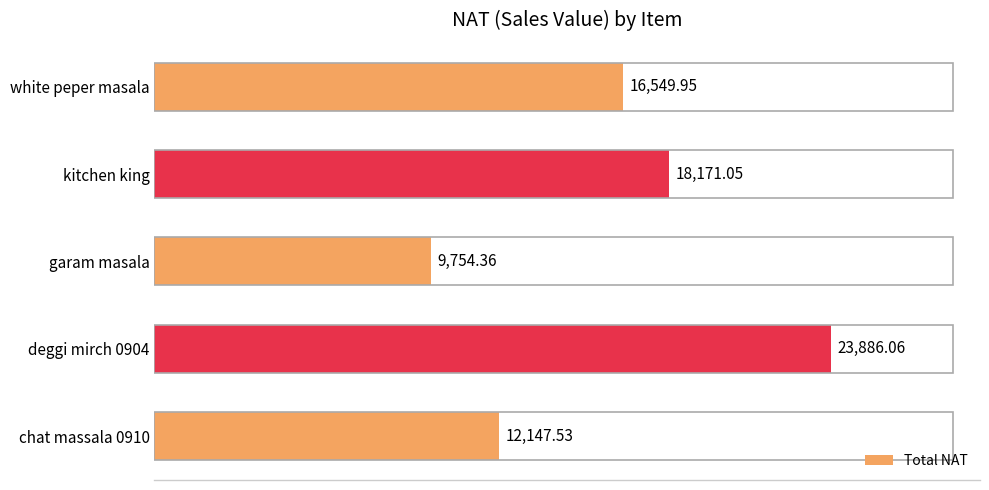

What is the difference between the maximum and minimum values?

14131.7